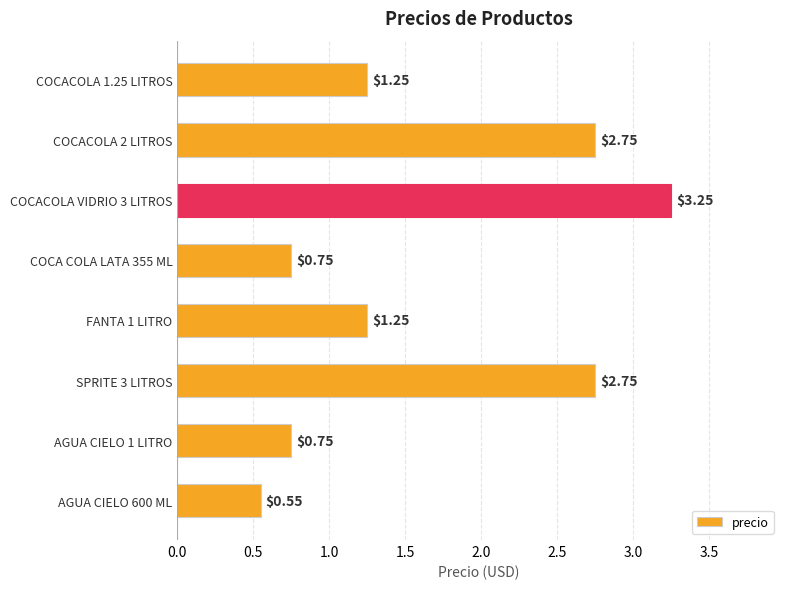

What is the sum of the values at COCACOLA 1.25 LITROS and SPRITE 3 LITROS?

4.0